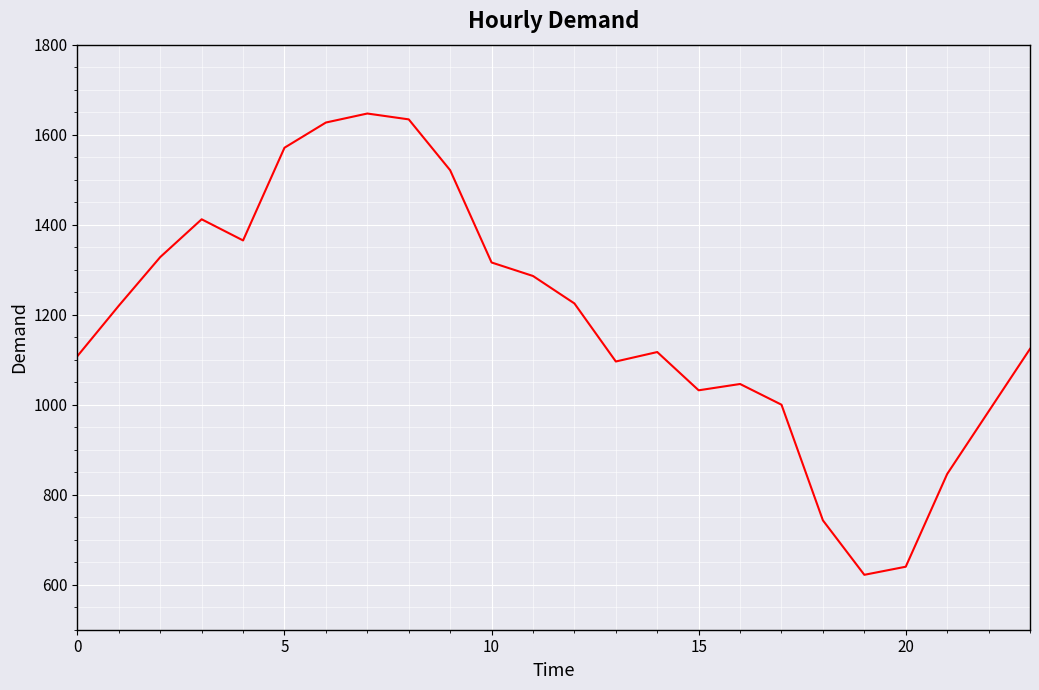

What is the difference between the maximum and minimum values?

1025